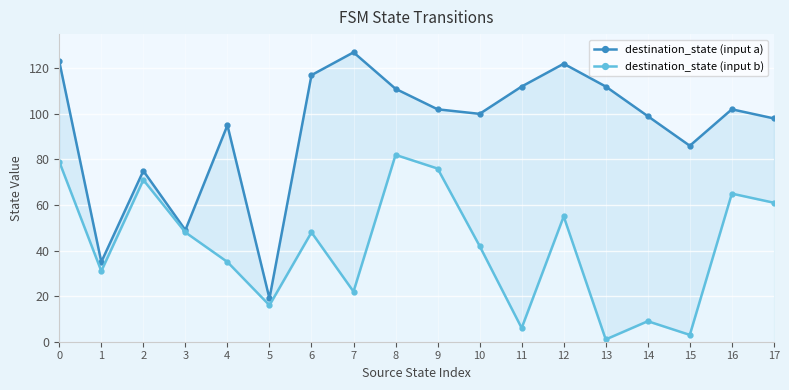

What is the total value across all series at 12?

177